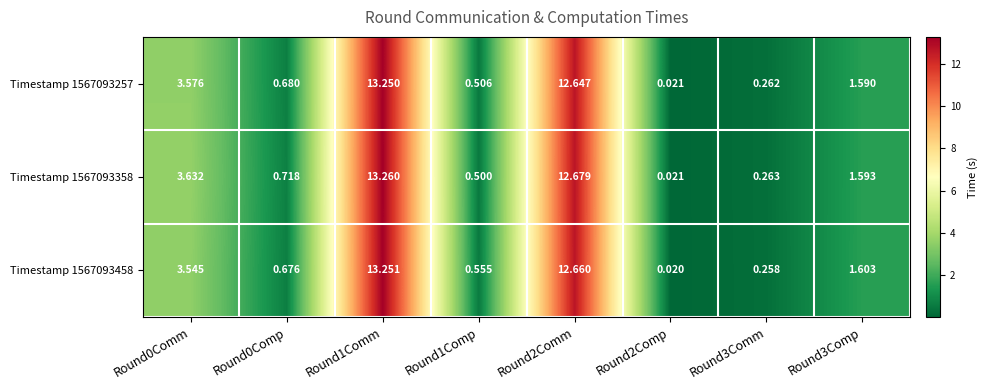

Reading left to right, what are all the values shown in this chart?

Timestamp 1567093257: Round0Comm=3.6	Round0Comp=0.7	Round1Comm=13.2	Round1Comp=0.5	Round2Comm=12.6	Round2Comp=0.0	Round3Comm=0.3	Round3Comp=1.6
Timestamp 1567093358: Round0Comm=3.6	Round0Comp=0.7	Round1Comm=13.3	Round1Comp=0.5	Round2Comm=12.7	Round2Comp=0.0	Round3Comm=0.3	Round3Comp=1.6
Timestamp 1567093458: Round0Comm=3.5	Round0Comp=0.7	Round1Comm=13.3	Round1Comp=0.6	Round2Comm=12.7	Round2Comp=0.0	Round3Comm=0.3	Round3Comp=1.6